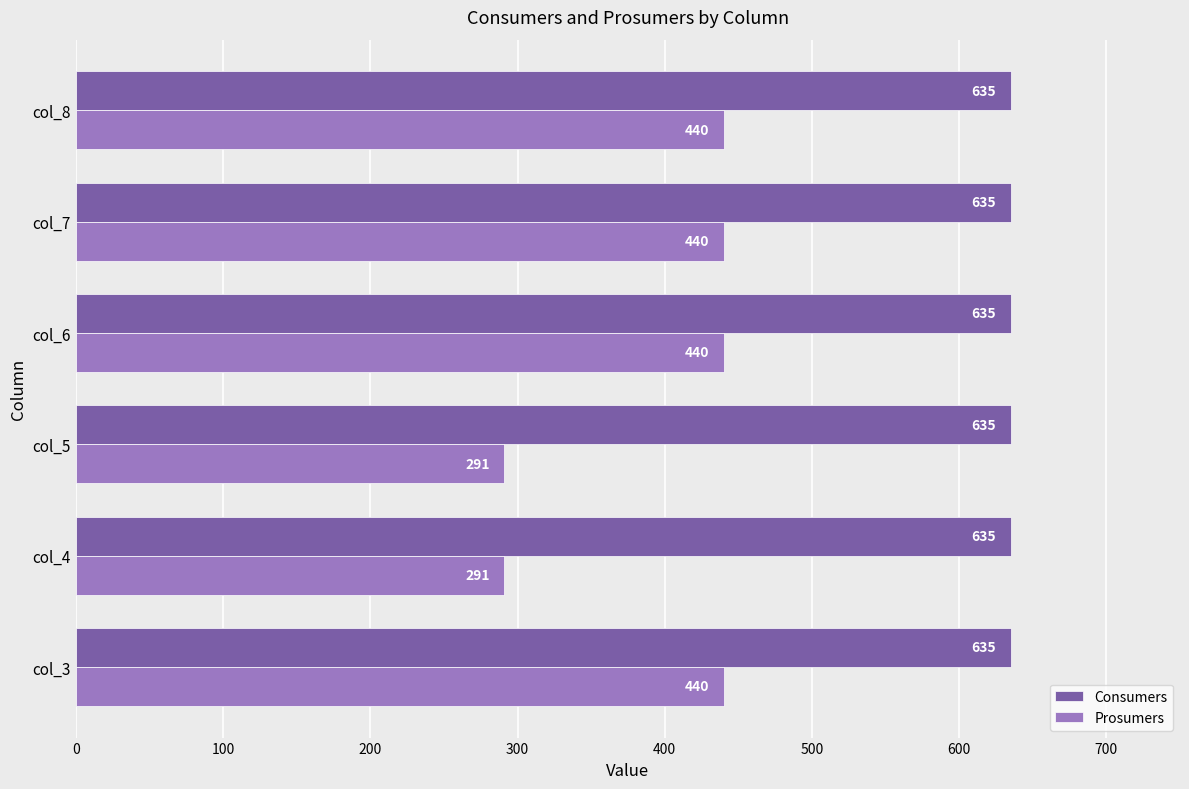

The Prosumers series shows 775 at col_3. True or false?

False